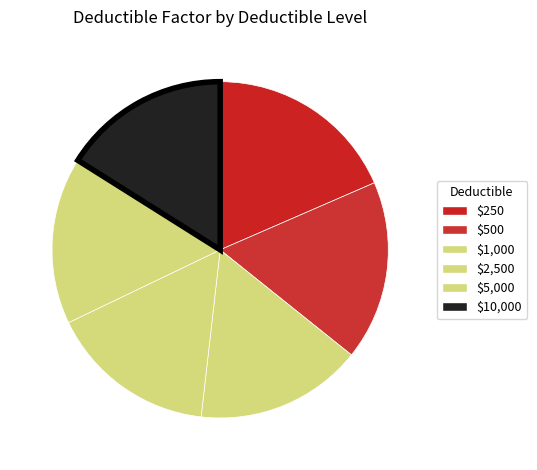

True or false: $250 accounts for 18% of the total.

True